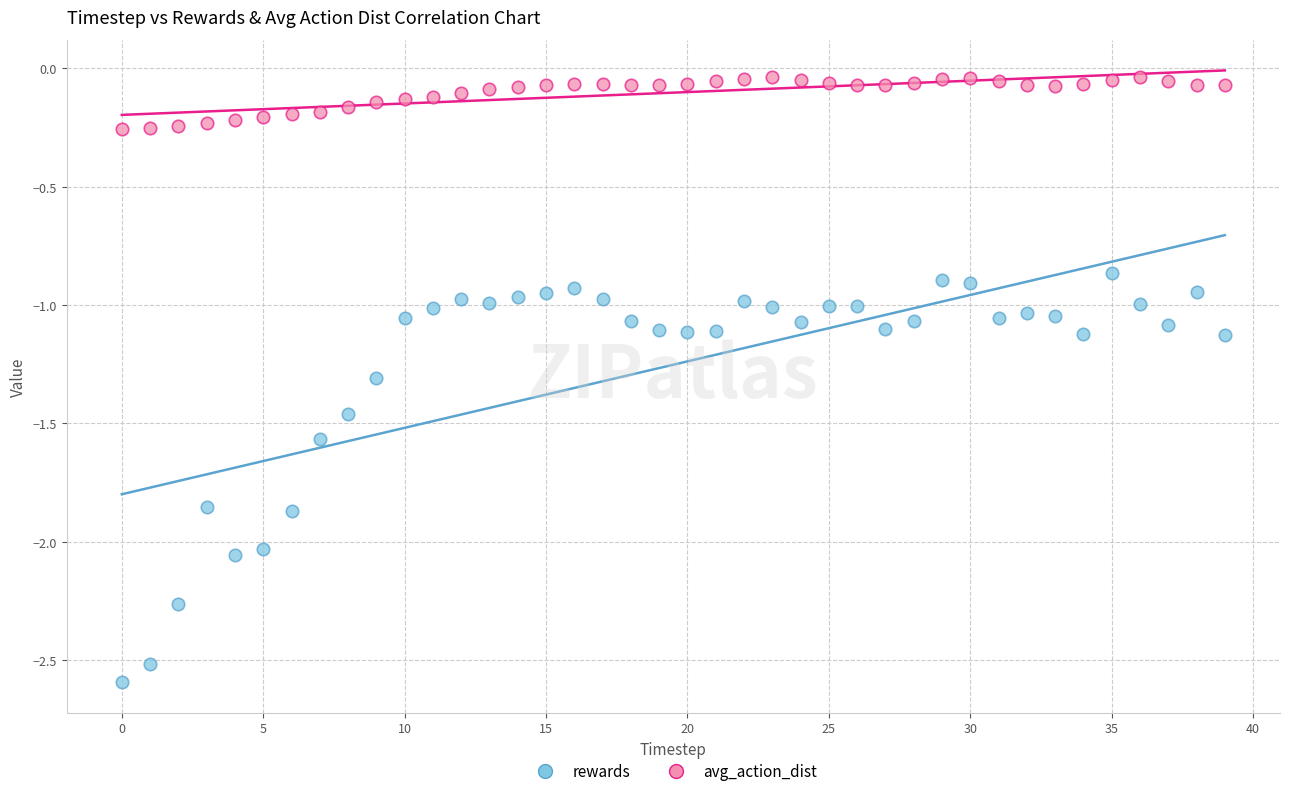

Which series reaches the minimum Y coordinate?

rewards